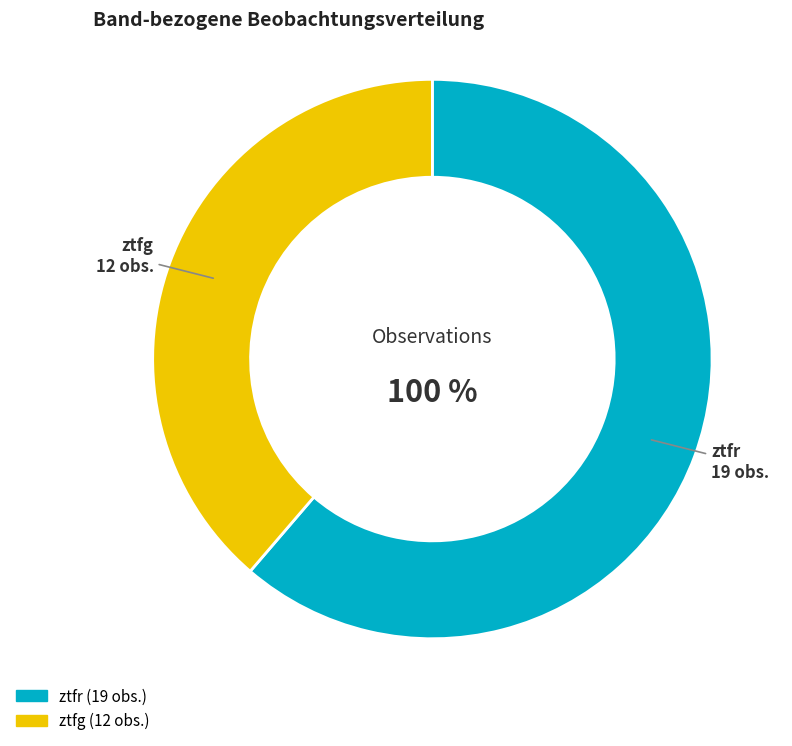

Is there any slice that represents more than half of the pie?

Yes